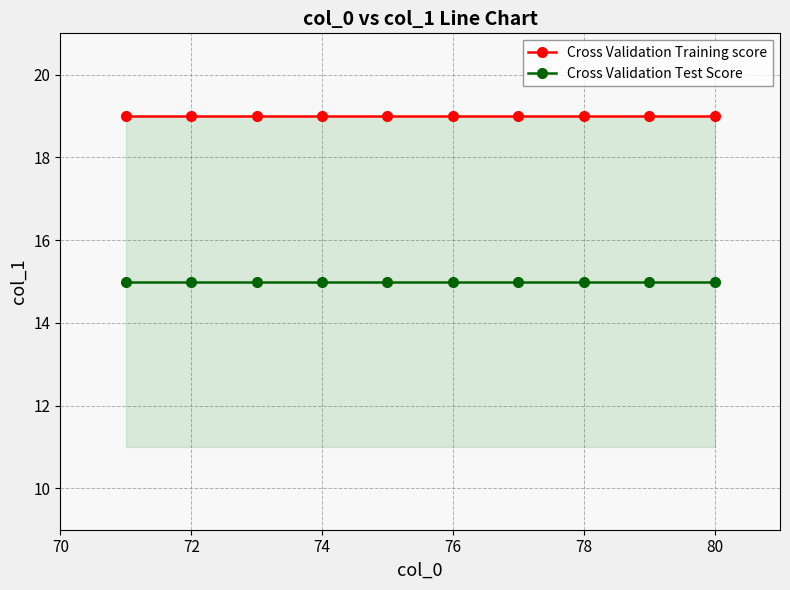

List the series in order of their overall mean, lowest first.

Cross Validation Test Score, Cross Validation Training score